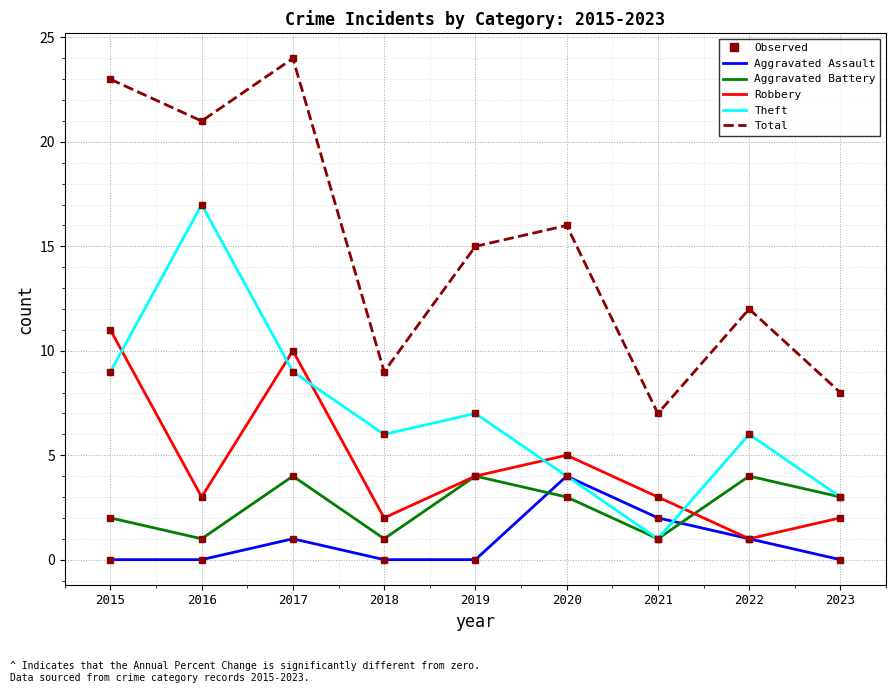

Is this an area chart (filled region under the line)?

No